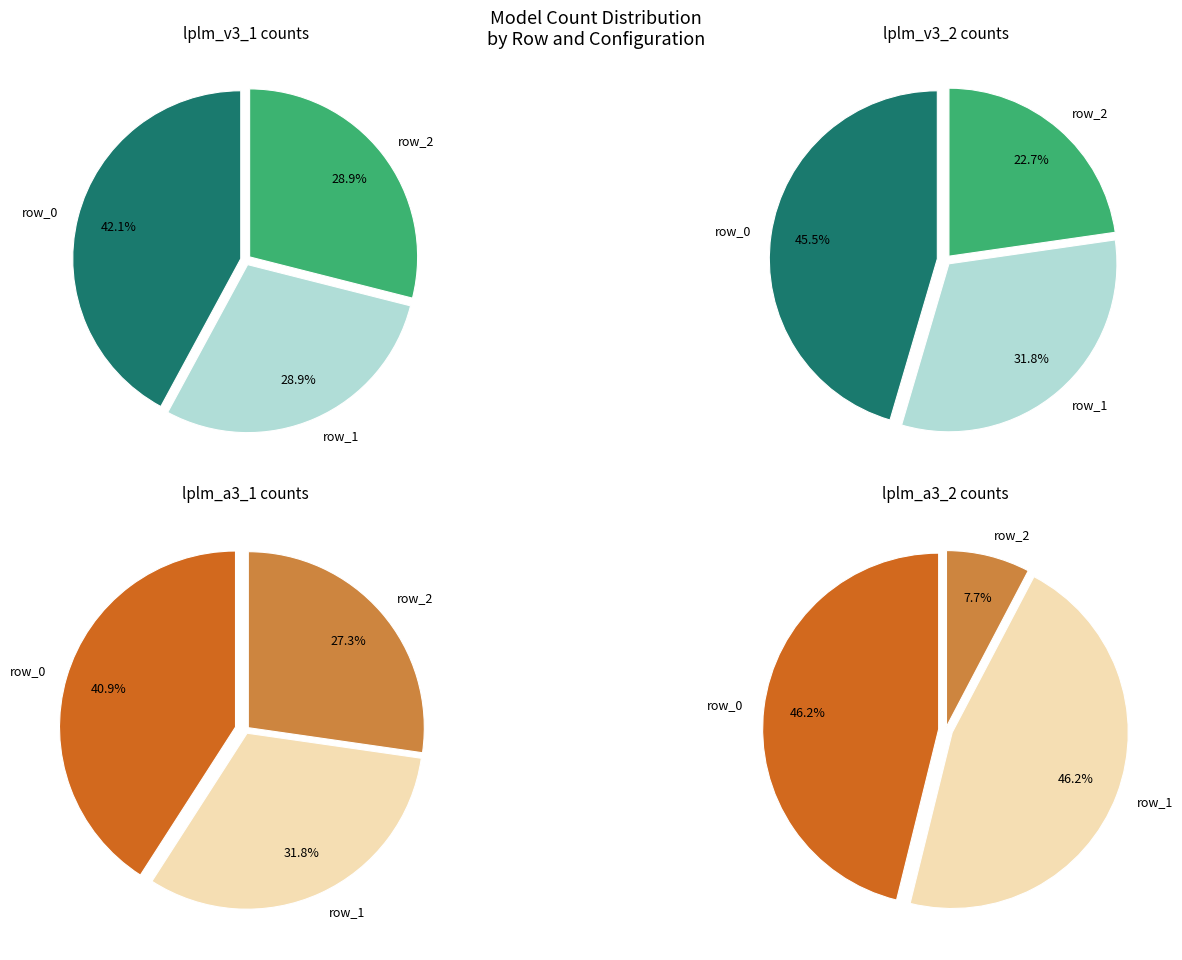

Is it true that row_0 is 23% of the pie?

False